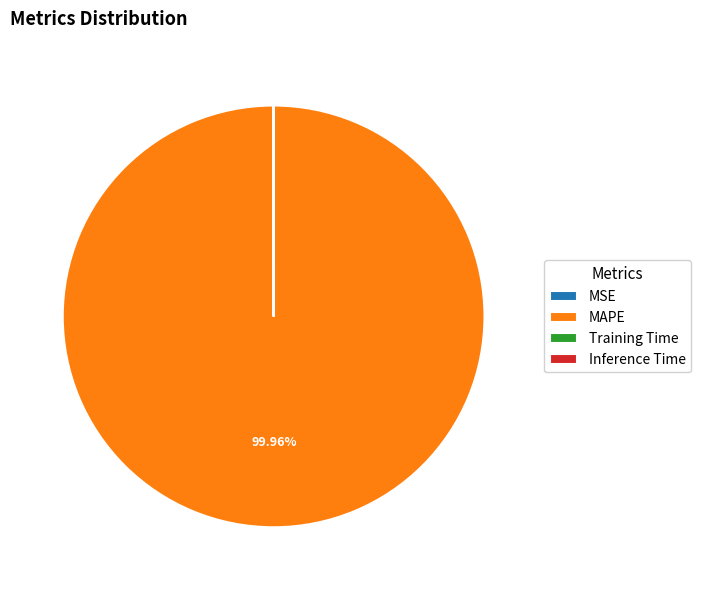

Which slice is the largest?

MAPE